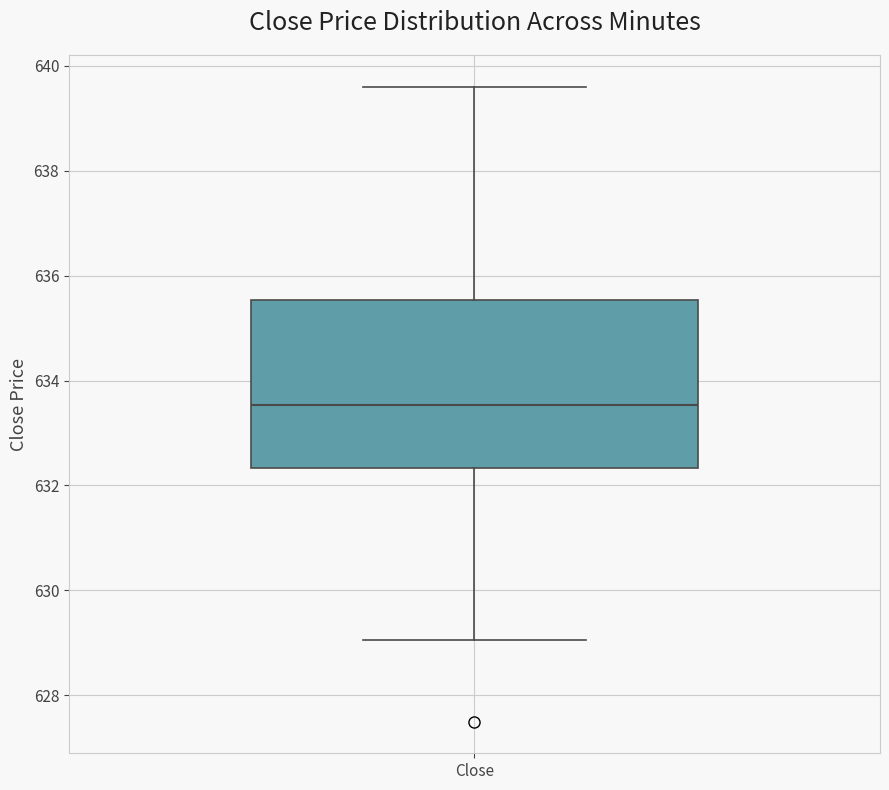

Where does the upper whisker of the box for Close end on the y-axis? The values are not printed on the chart, so give them approximately, as read against the axis.

639.6